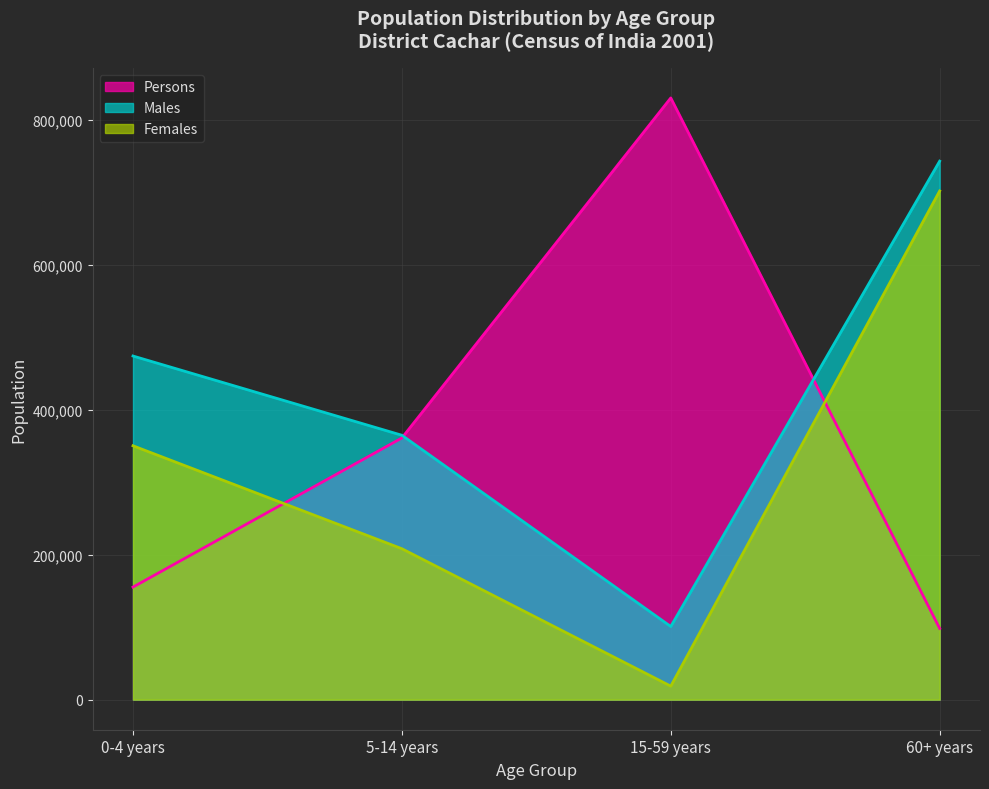

What position from the left is 60+ years?

4